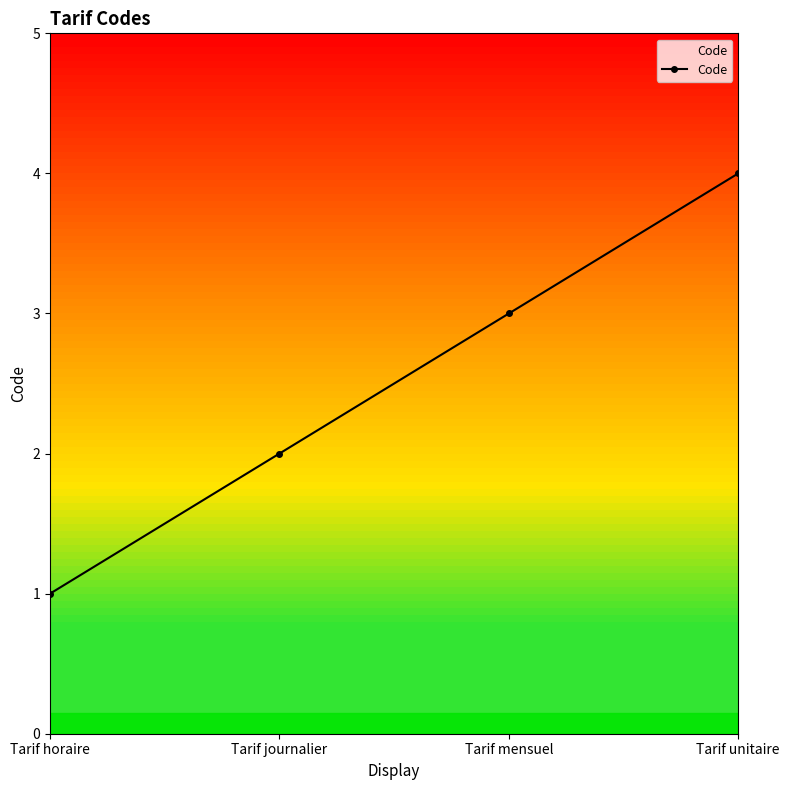

What is the sum of the values at Tarif mensuel and Tarif journalier?

5